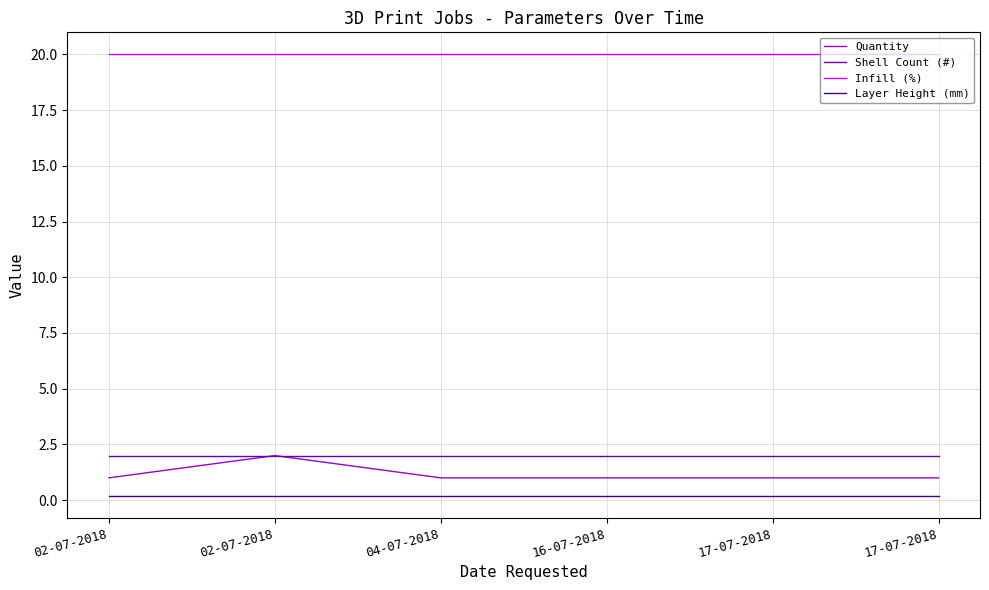

True or false: Shell Count (#) has more than 0 interior local peaks.

False